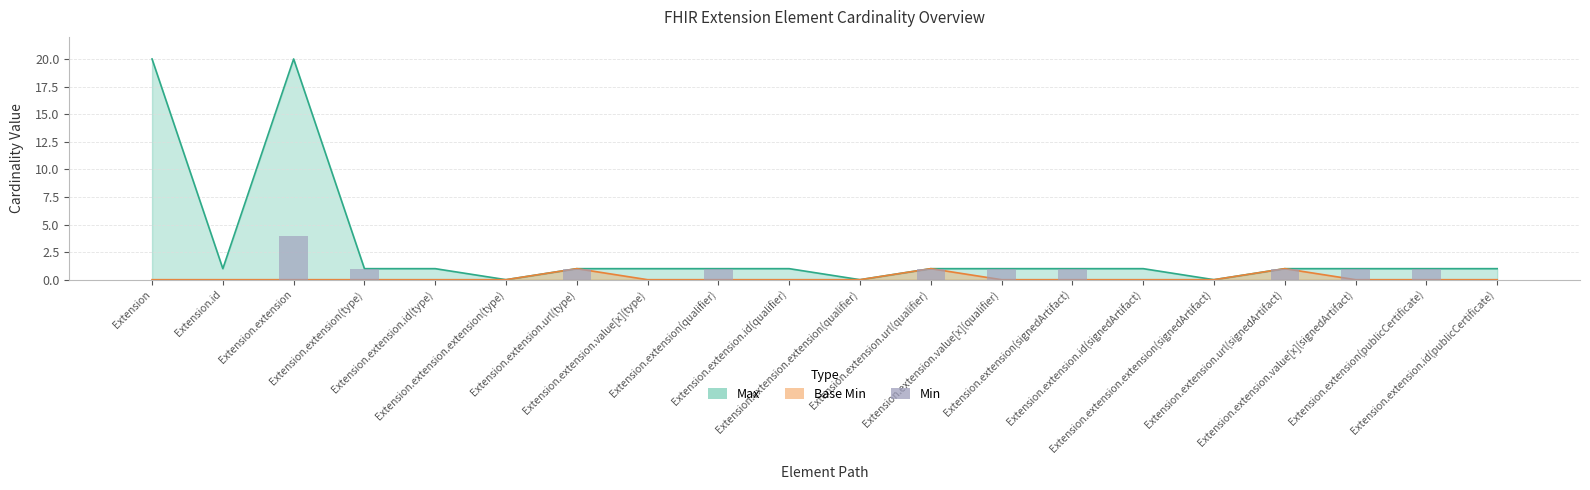

Where is the data nearest to the value 2?

Extension.extension(type)